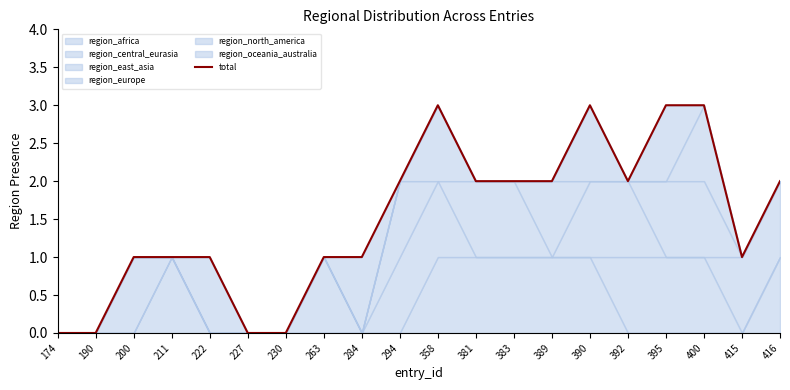

True or false: the data shows 1 at 230.

False